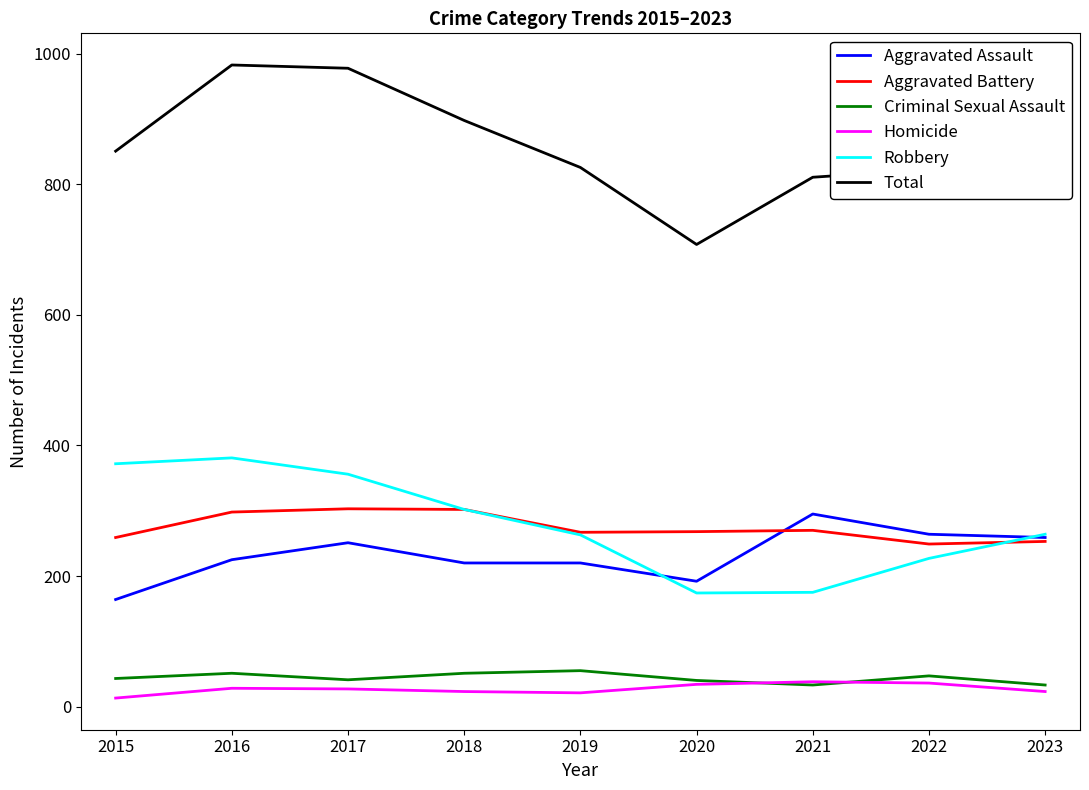

Which series has the widest spread of values?

Total